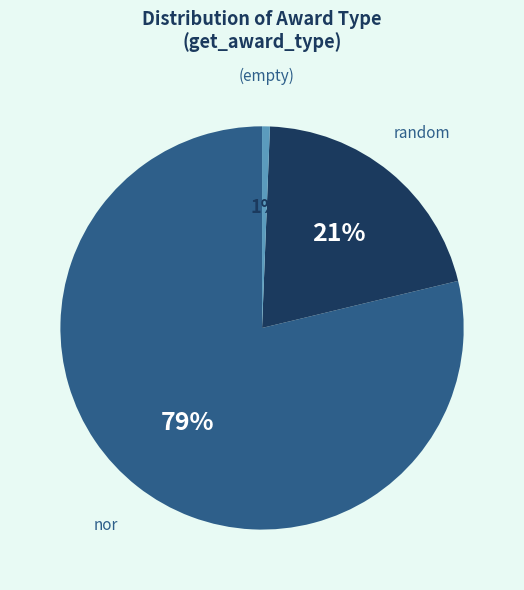

What is the largest slice in the pie chart?

nor